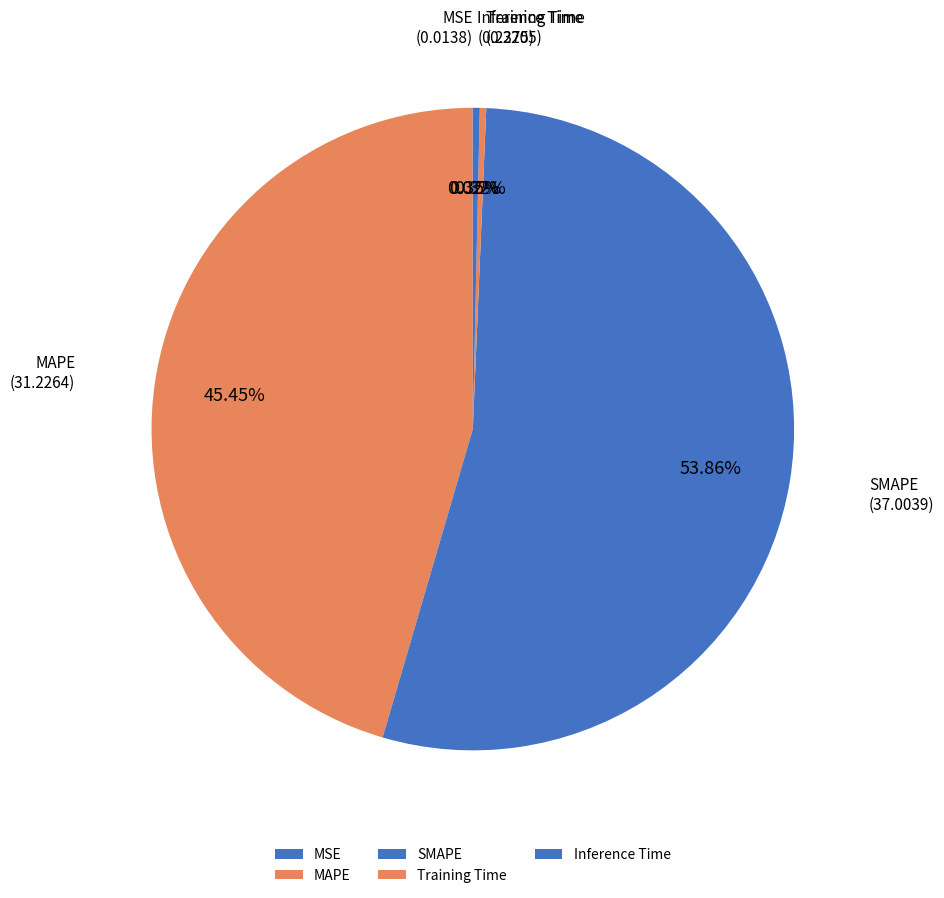

Which category has the biggest portion of the pie?

SMAPE